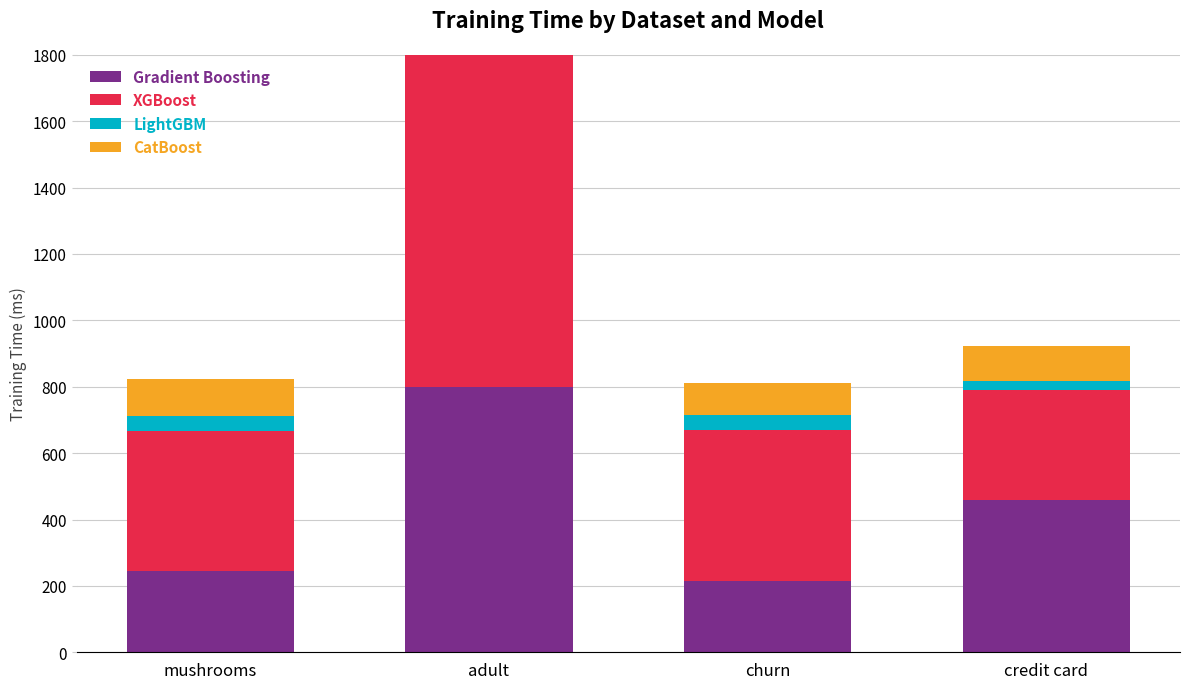

What is the value of the CatBoost bar at the 2nd from the left?

113.1